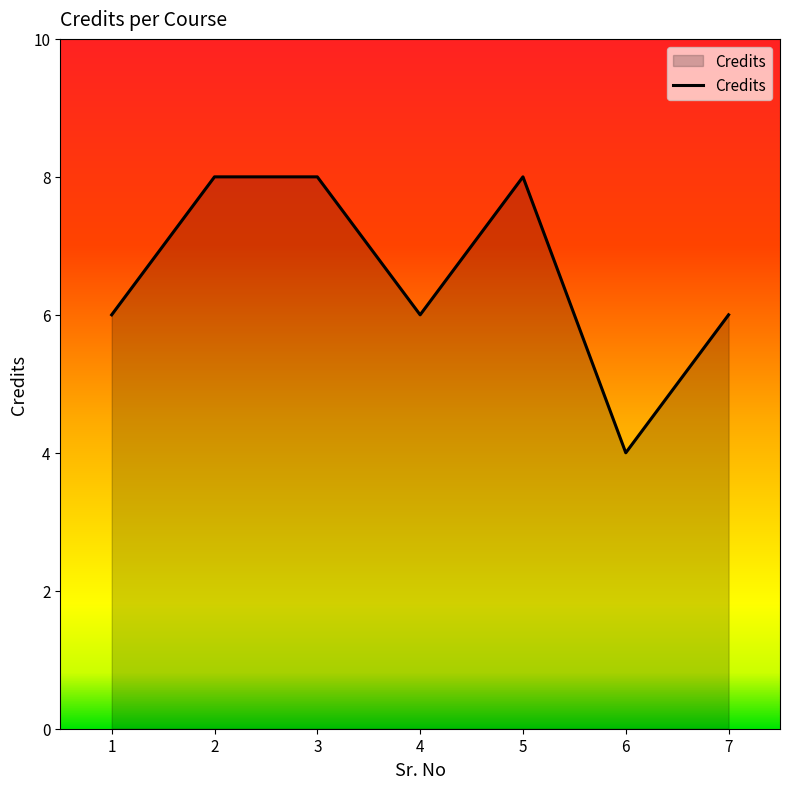

At which category does the chart reach its minimum across all series?

6